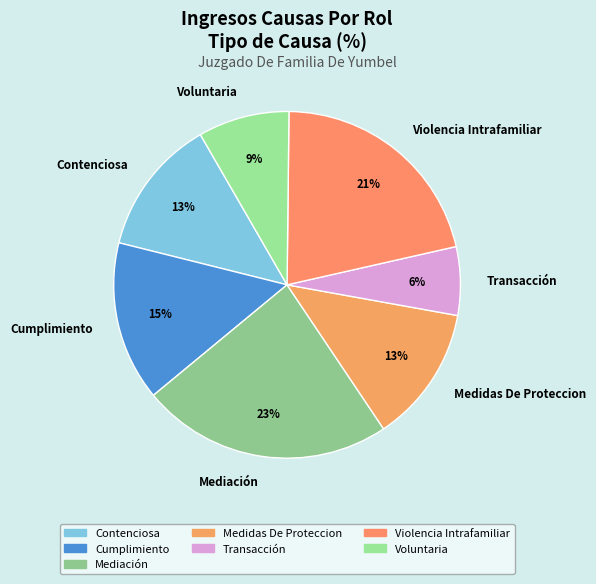

True or false: Cumplimiento accounts for 15% of the total.

True